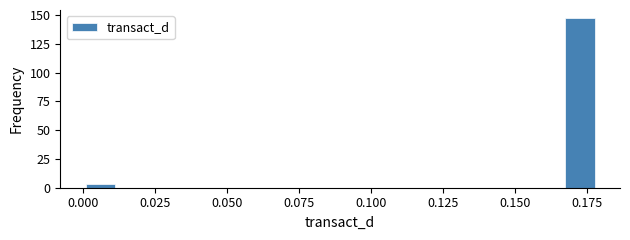

Around what value on the x-axis is the tallest bar? Give the approximate position of its centre, as read against the axis.

0.175